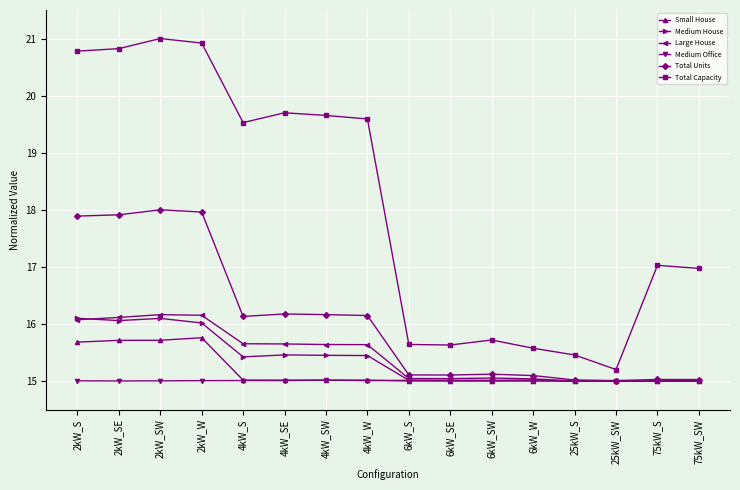

What is the highest value of the Small House series?

15.8